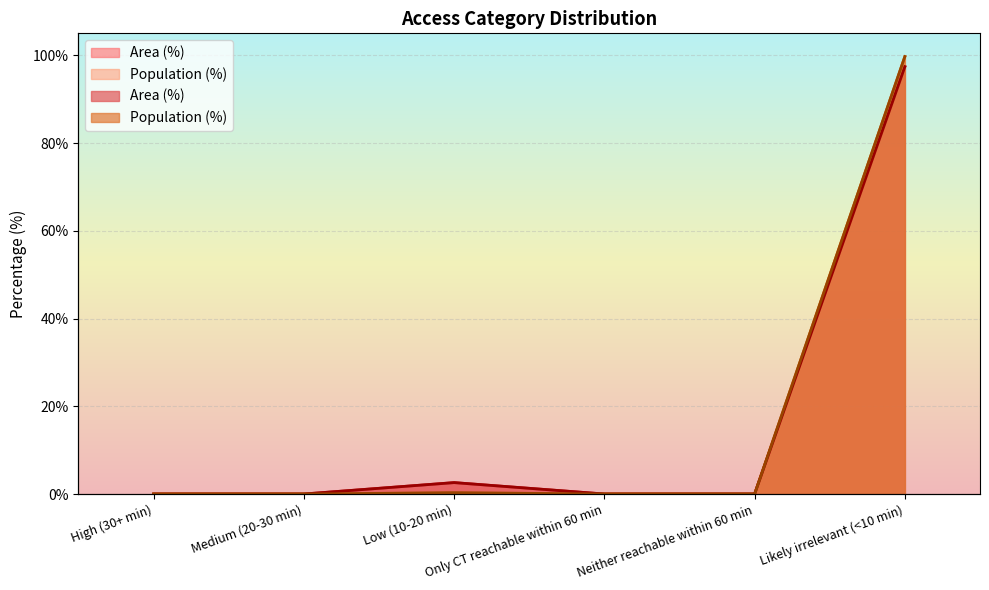

Reading left to right, what are all the values shown in this chart?

Area (%): 0.0	0.0	2.6	0.0	0.0	97.4
Population (%): 0.0	0.0	0.3	0.0	0.0	99.7